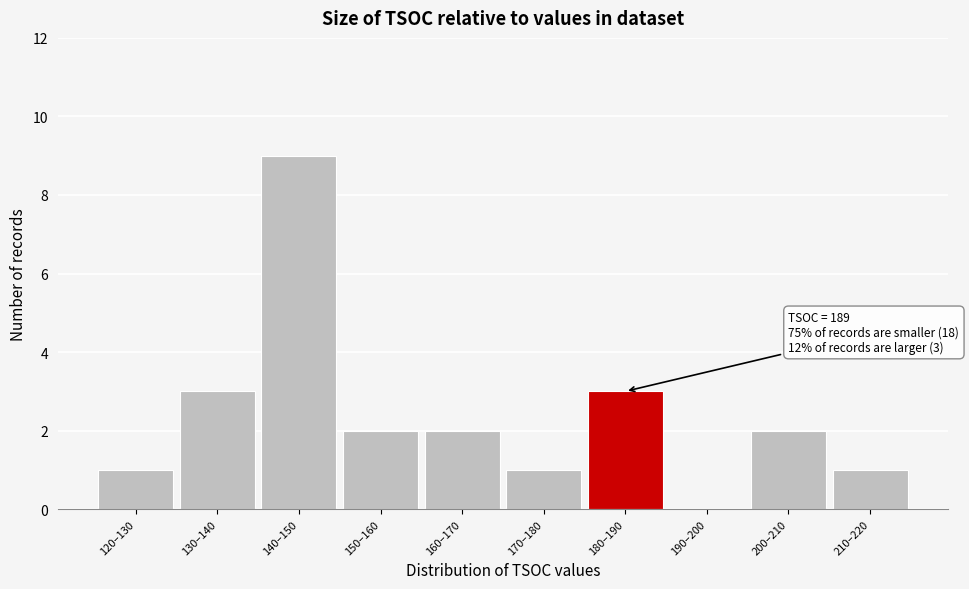

Reading left to right, transcribe all the data shown in this chart.

120–130=1	130–140=3	140–150=9	150–160=2	160–170=2	170–180=1	180–190=3	190–200=0	200–210=2	210–220=1